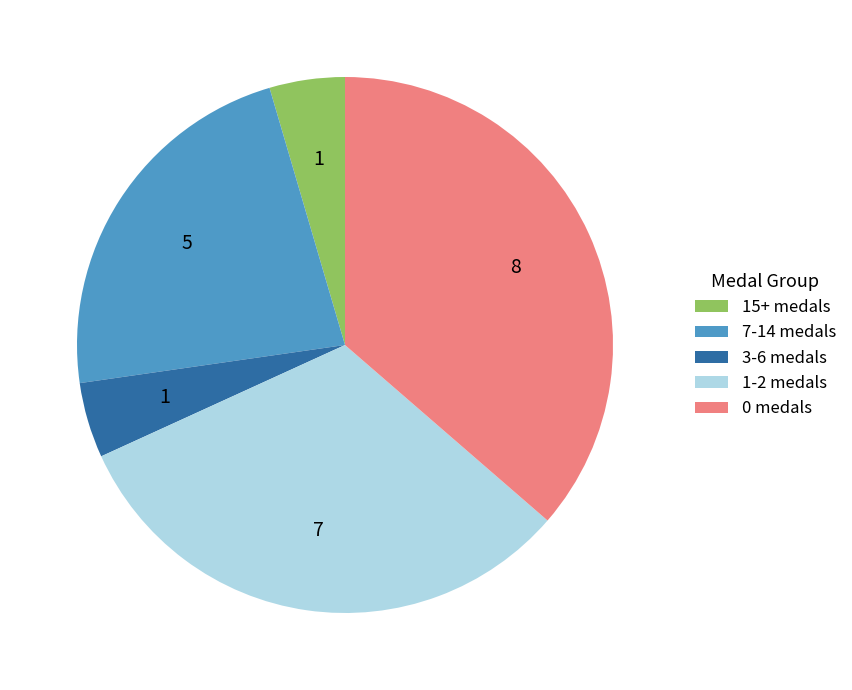

True or false: 1-2 medals accounts for 32% of the total.

True